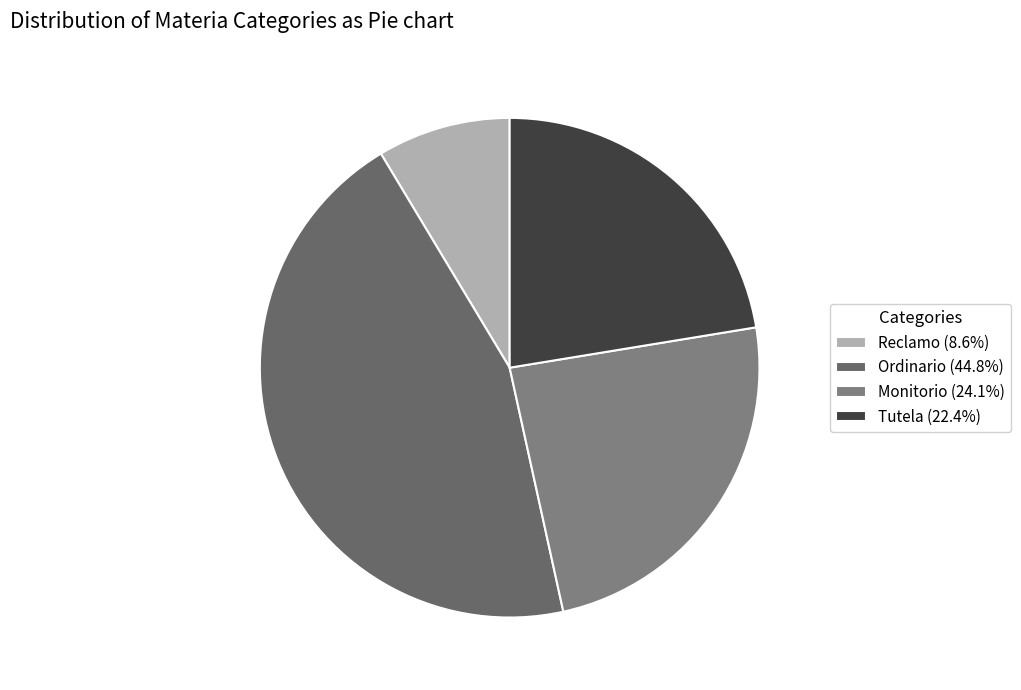

Is Tutela the majority of the pie?

No